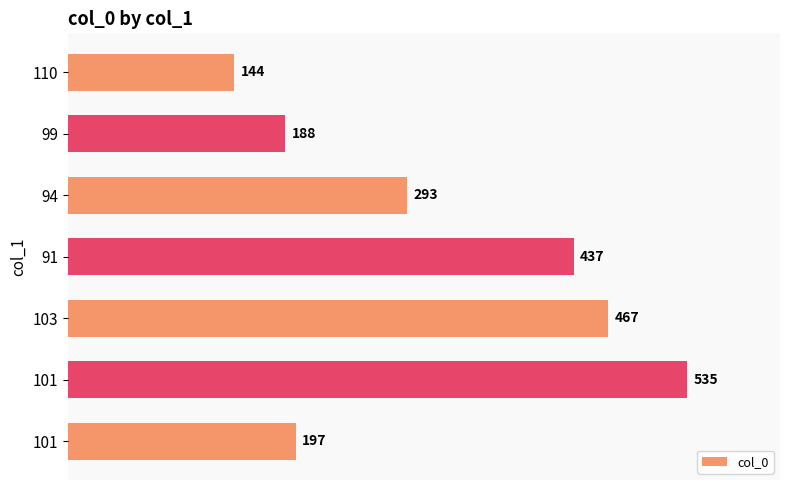

At which label is the value closest to 339?

94